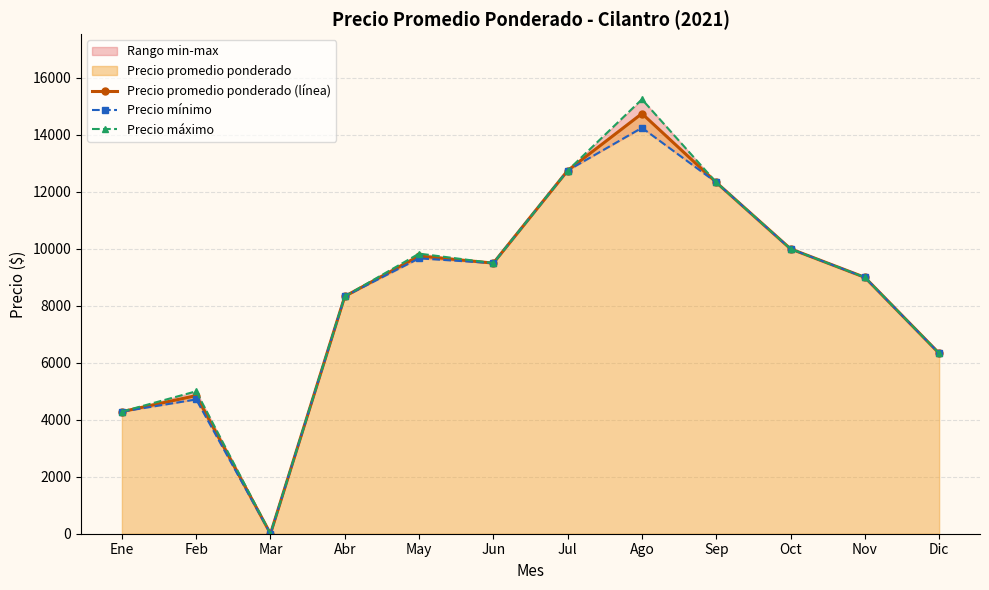

What position from the right is Oct?

3